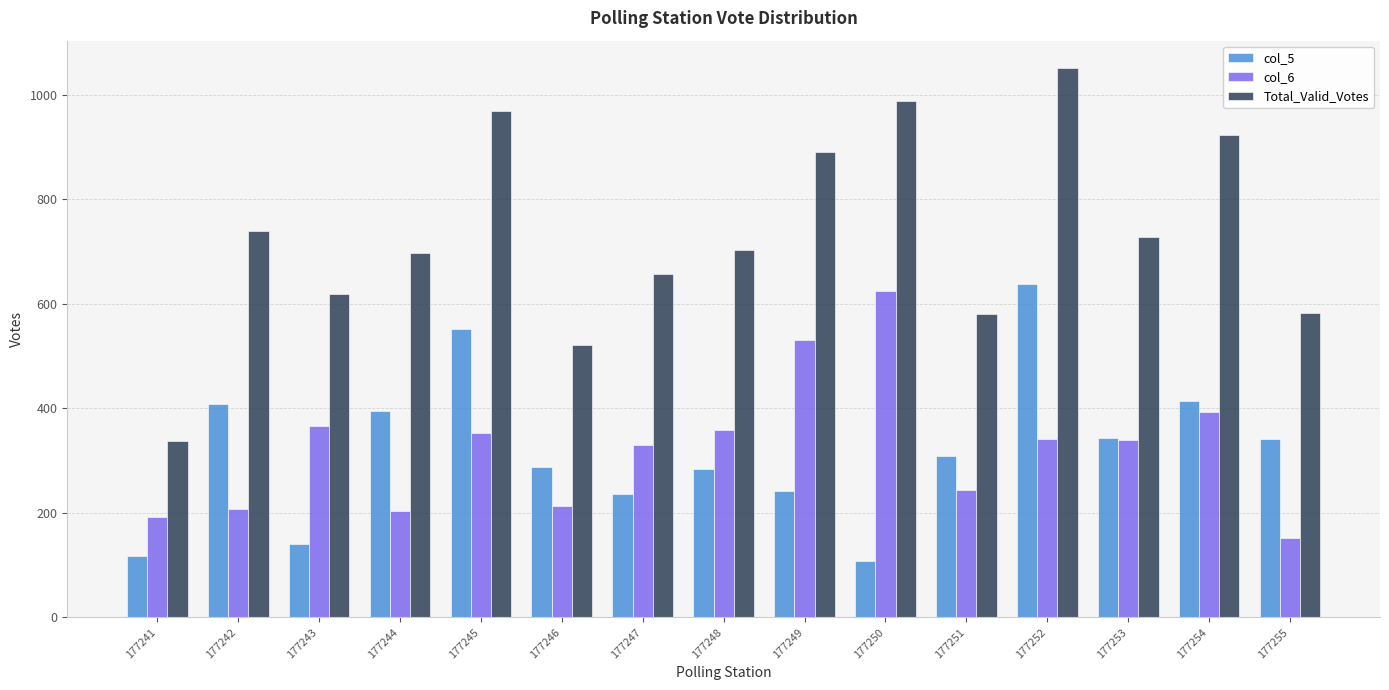

Where does the Total_Valid_Votes series first go above 703?

177242